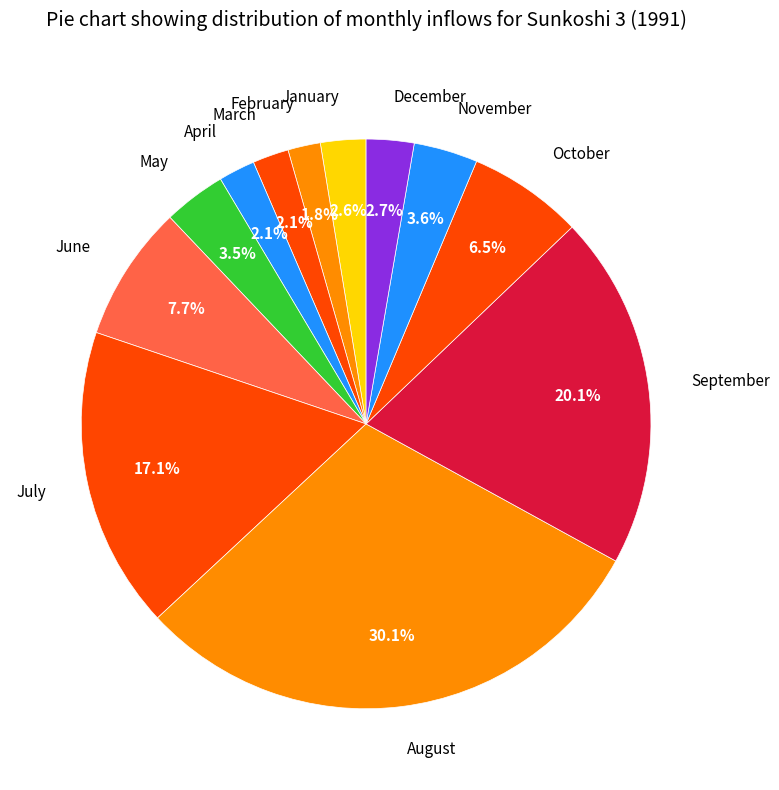

Does any single category account for the majority?

No